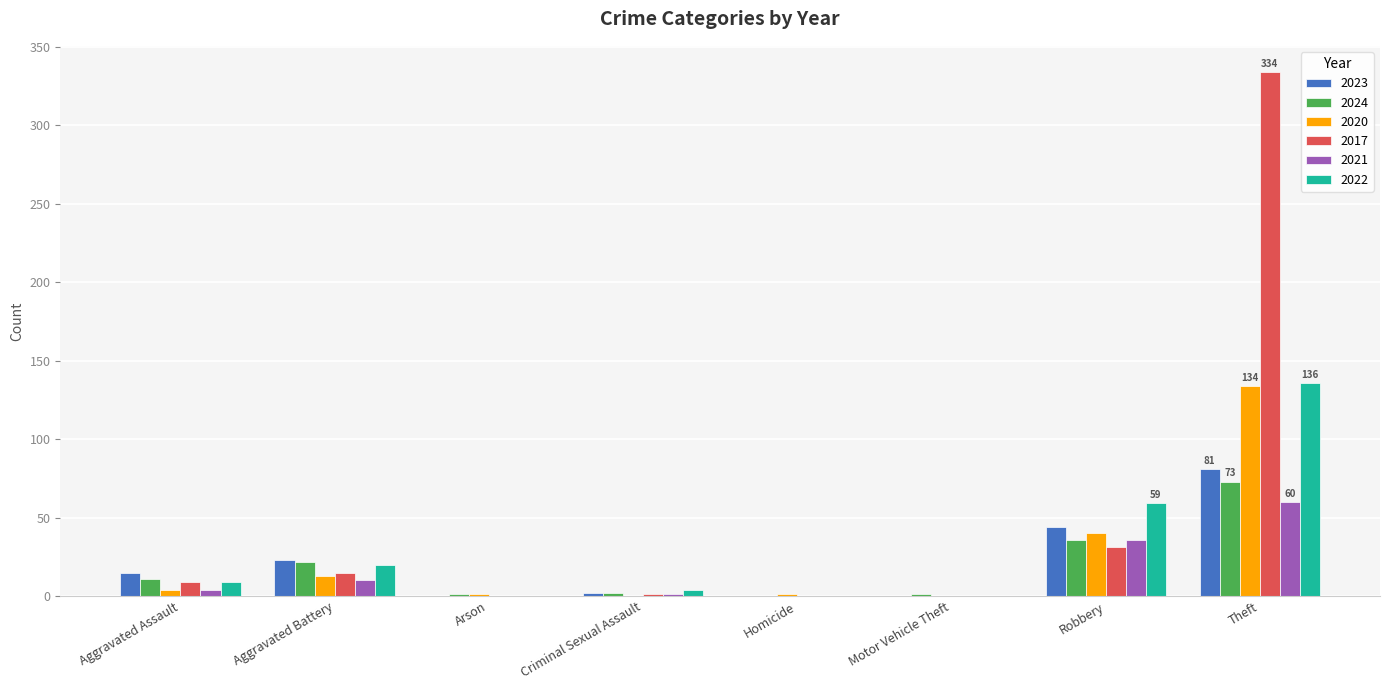

True or false: 2023 has a value of -104 at Arson.

False